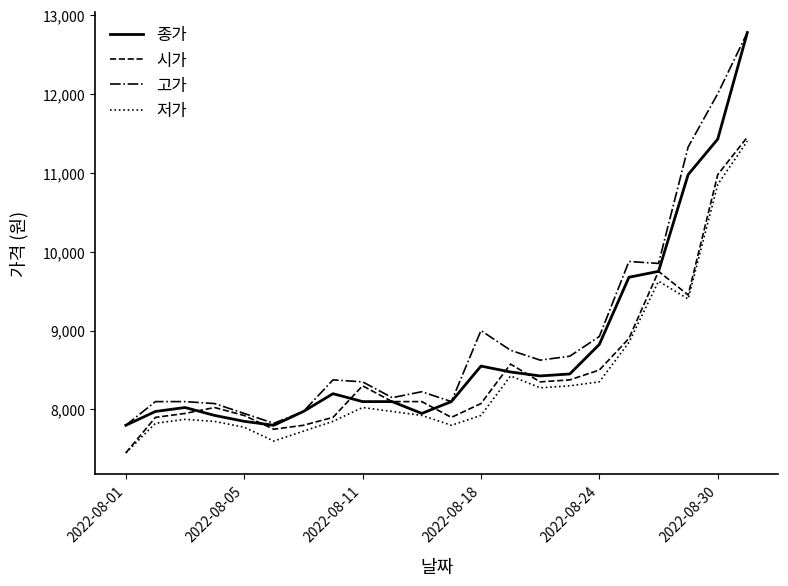

What is the minimum value shown in the chart?

7450